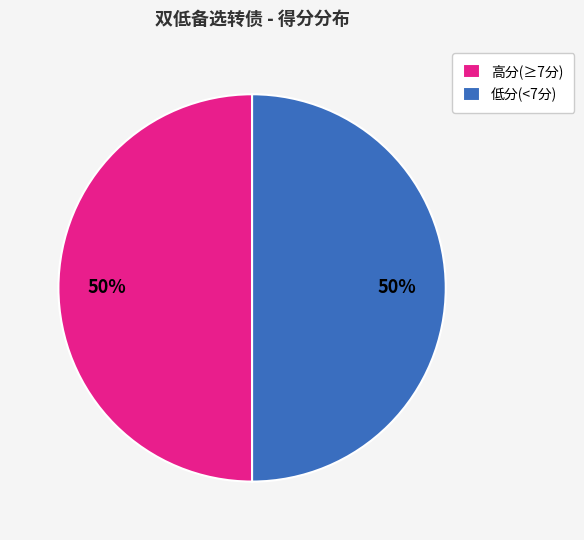

How many segments does this pie chart have?

2